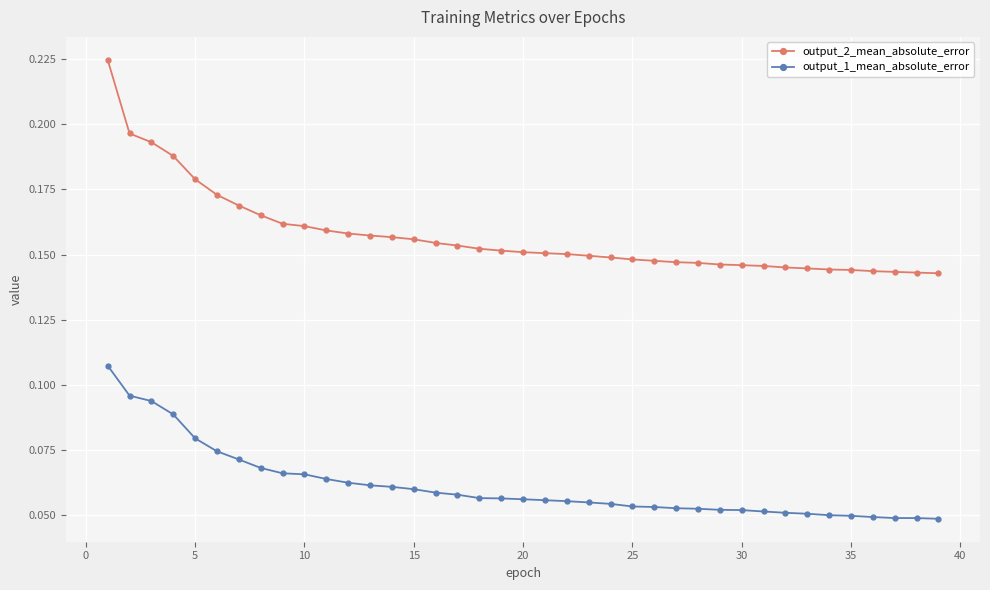

Which series has the largest range (max minus min)?

output_2_mean_absolute_error